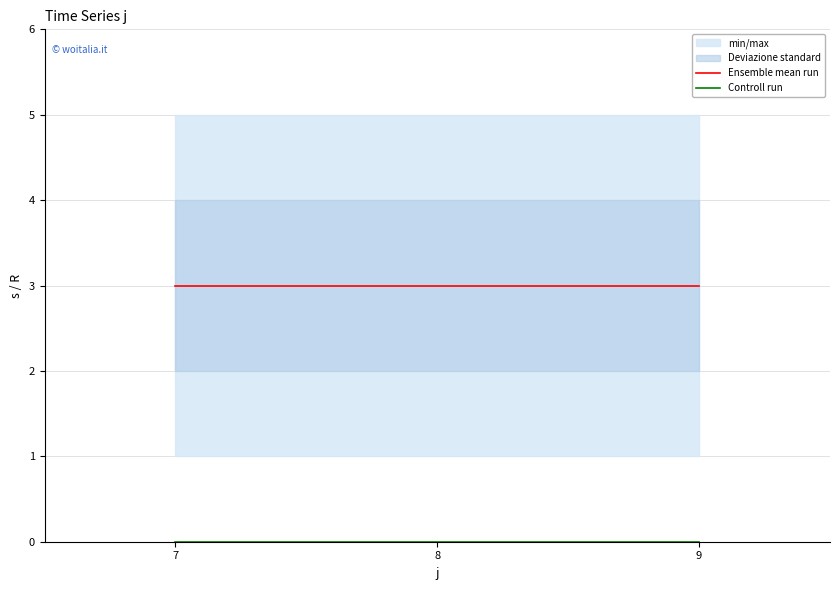

Is it true that Ensemble mean run equals 3 at 7?

True